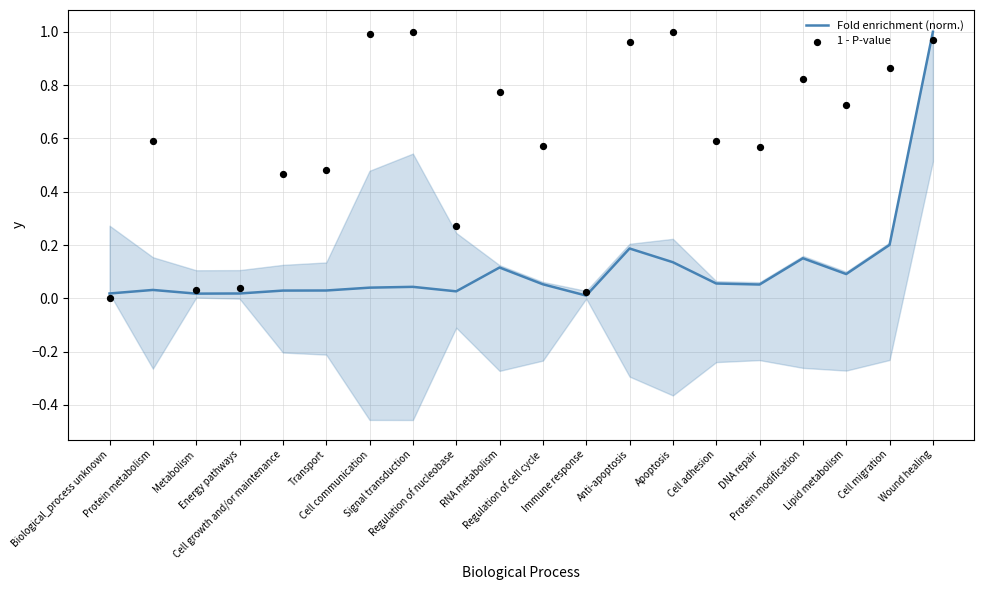

At which category is the sum across all series the highest?

Wound healing